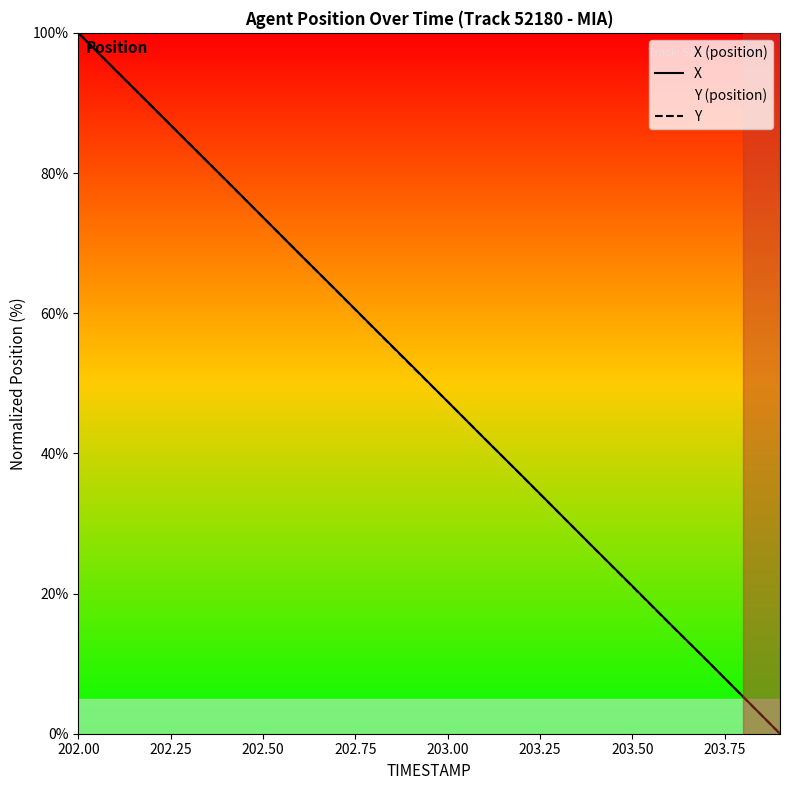

Reading left to right, what are all the values shown in this chart?

X: 100.0	94.7	89.5	84.2	79.0	73.7	68.4	63.2	57.9	52.7	47.4	42.1	36.9	31.6	26.3	21.1	15.8	10.6	5.3	0.0
Y: 100.0	94.7	89.5	84.2	79.0	73.7	68.4	63.2	57.9	52.6	47.4	42.1	36.8	31.6	26.3	21.0	15.8	10.5	5.3	0.0